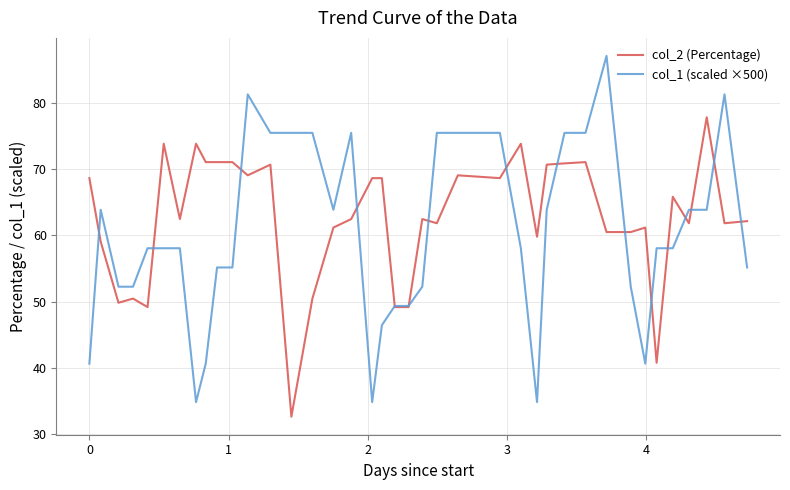

Does the chart have visible grid lines?

Yes